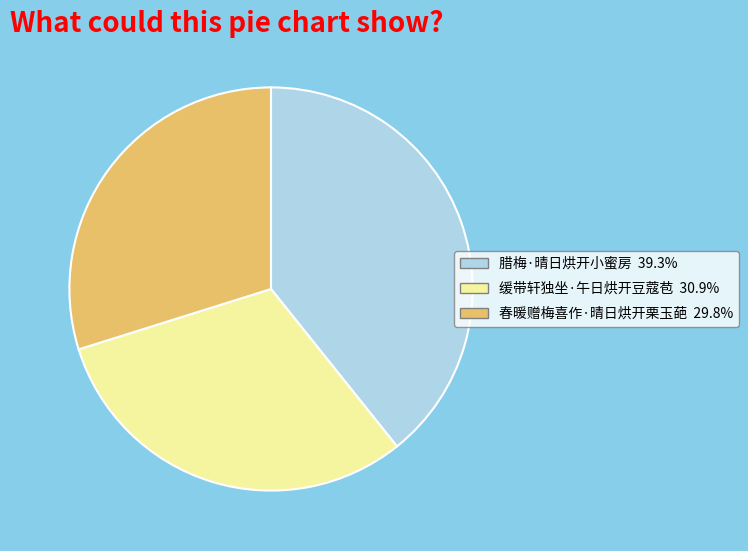

Is 春暖赠梅喜作·晴日烘开栗玉葩 the majority of the pie?

No